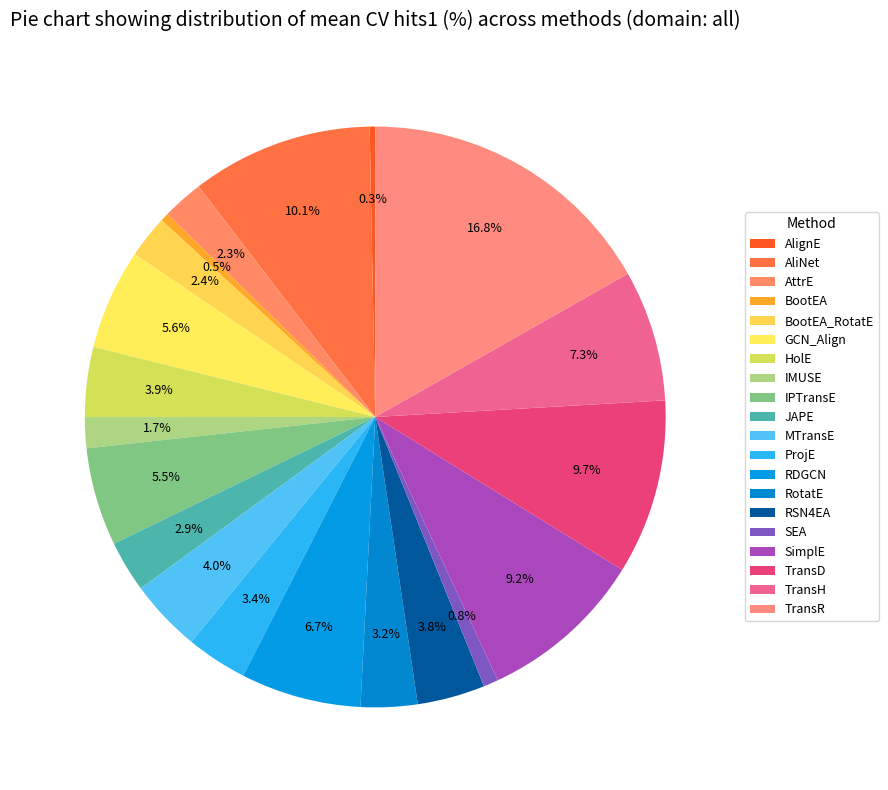

To the nearest percent, what is the difference between the largest and smallest slice percentages?

16%